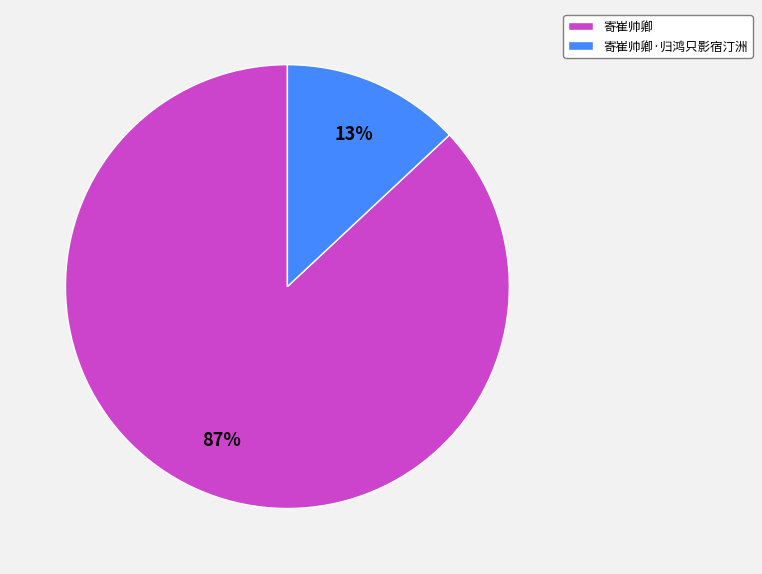

Which category has the biggest portion of the pie?

寄崔帅卿